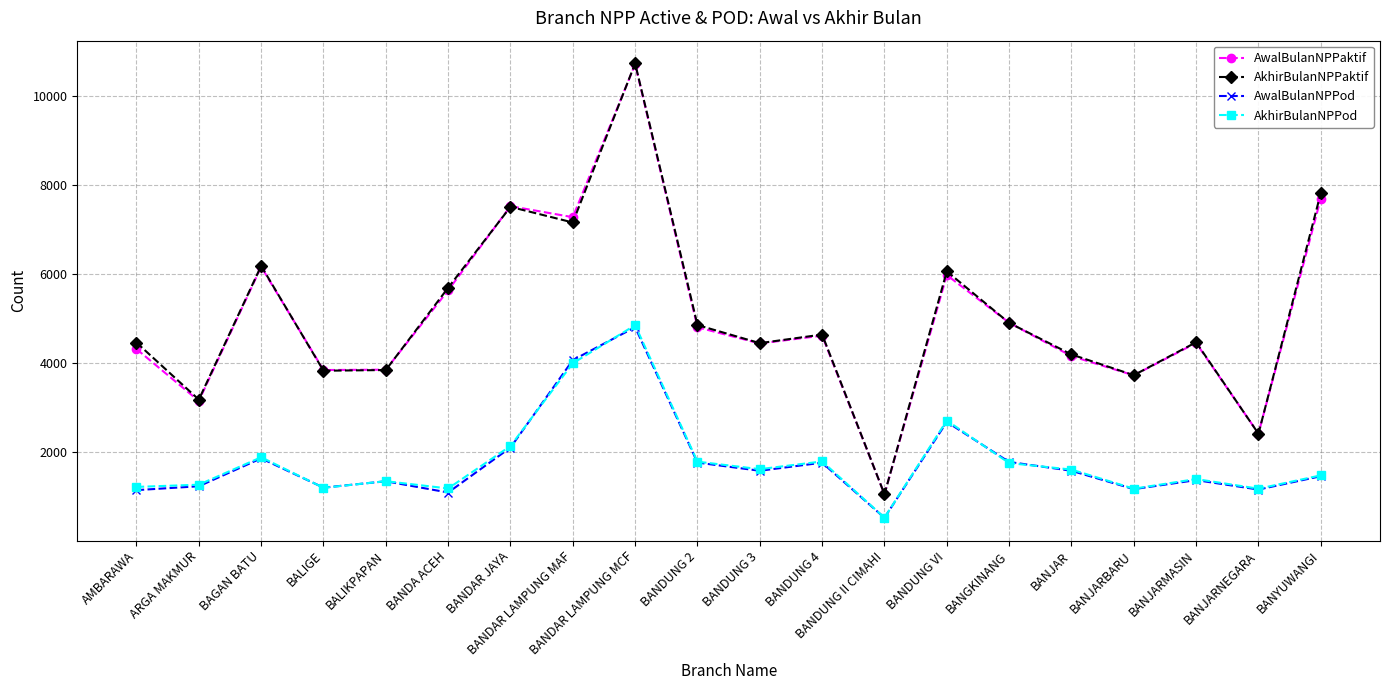

Which category has the highest value across all series?

BANDAR LAMPUNG MCF